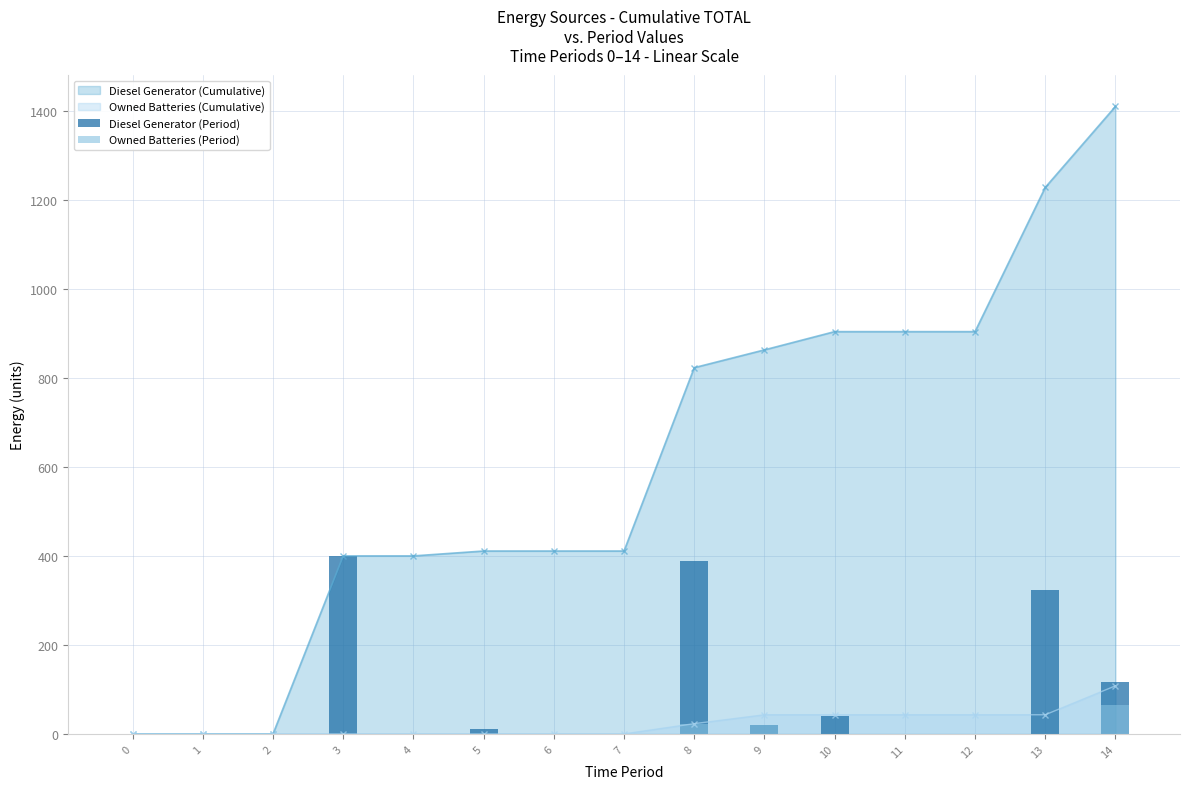

Which series changed the most between 6 and 7?

Diesel Generator (Period)